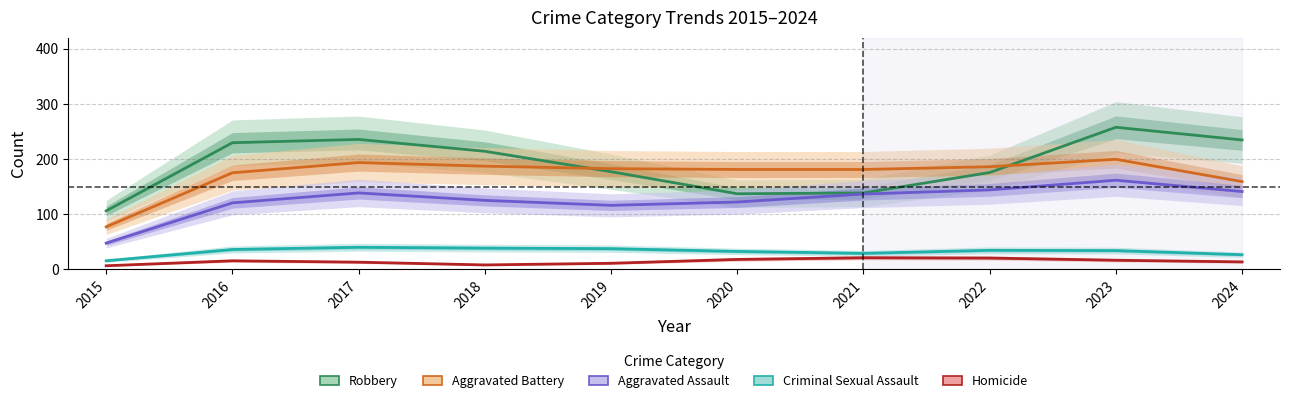

How many times do Aggravated Battery and Robbery cross each other?

2